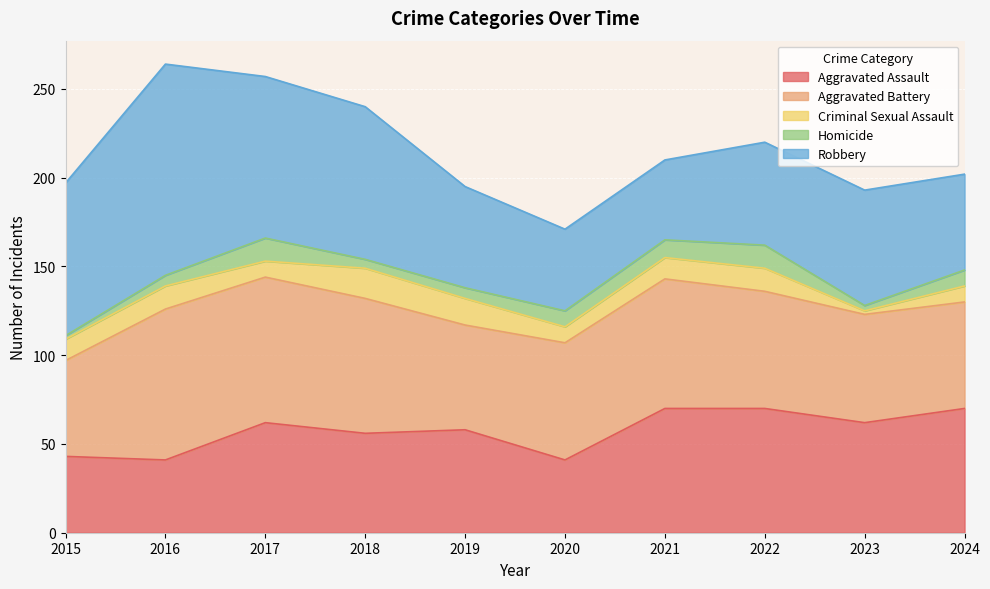

What are all the series names shown in the legend?

Aggravated Assault, Aggravated Battery, Criminal Sexual Assault, Homicide, Robbery